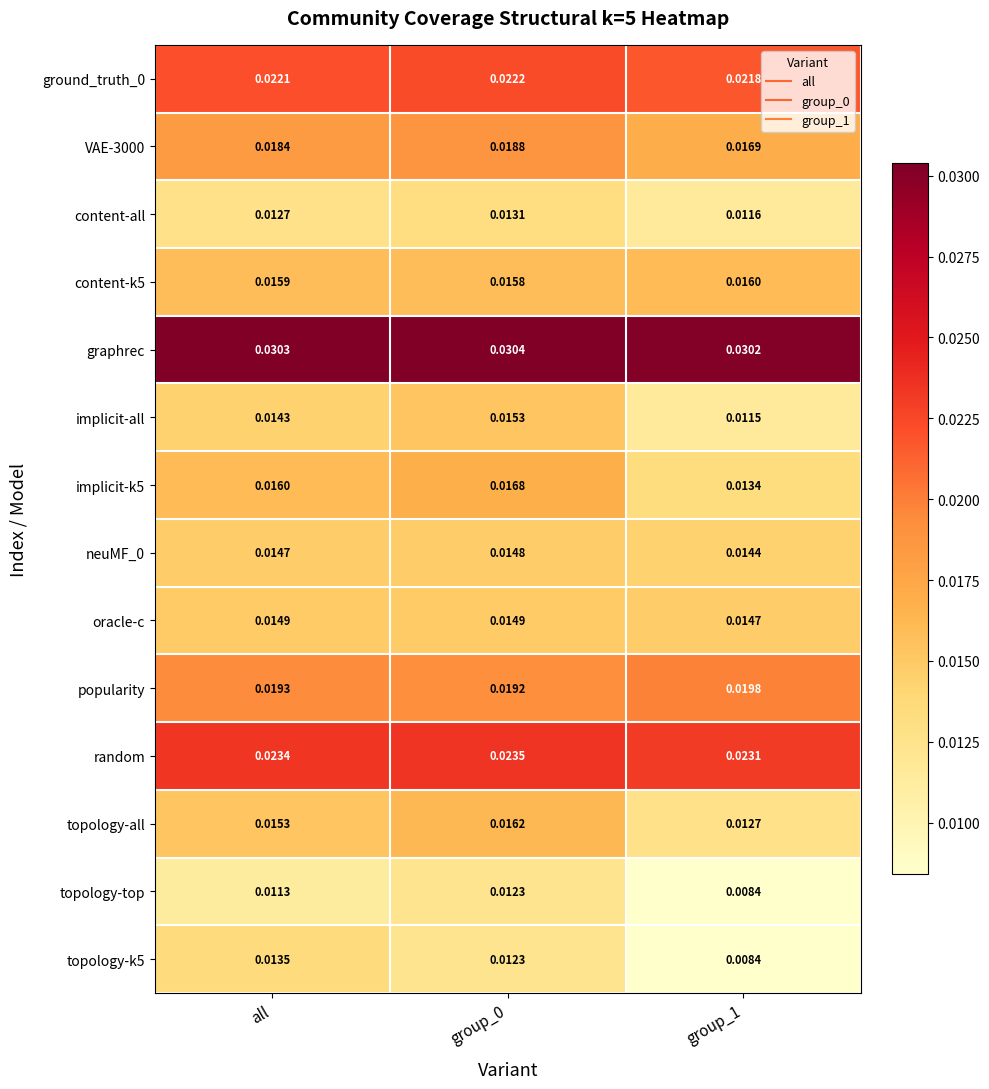

Is the value of graphrec at all greater than the value of VAE-3000 at group_1?

Yes